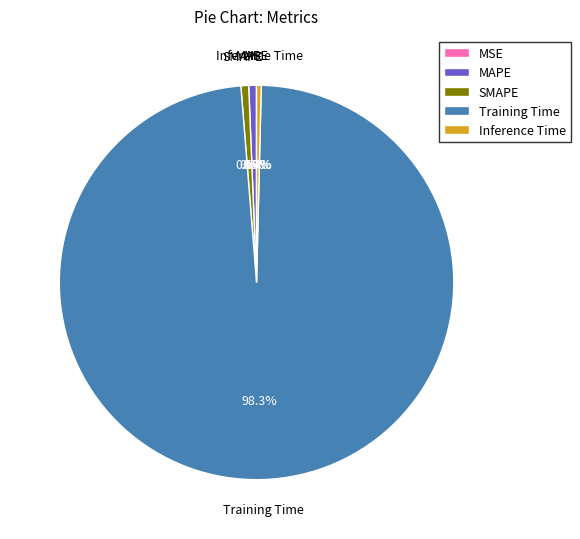

Does Training Time account for over 50% of the chart?

Yes